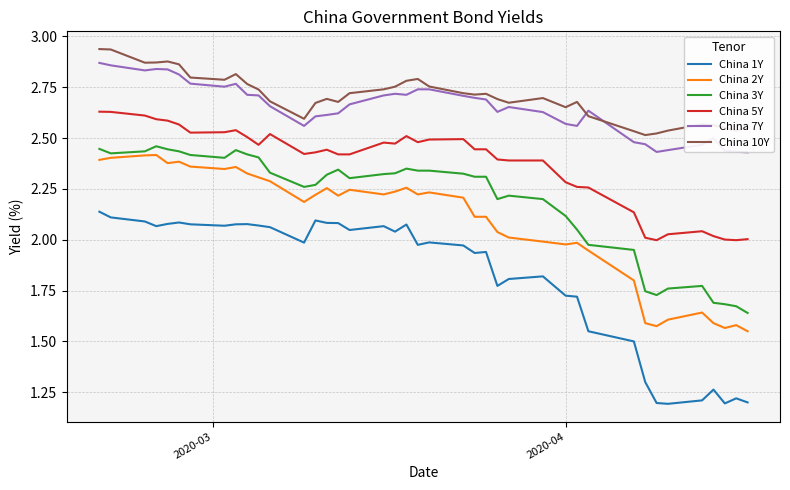

Which series has the largest range (max minus min)?

China 1Y